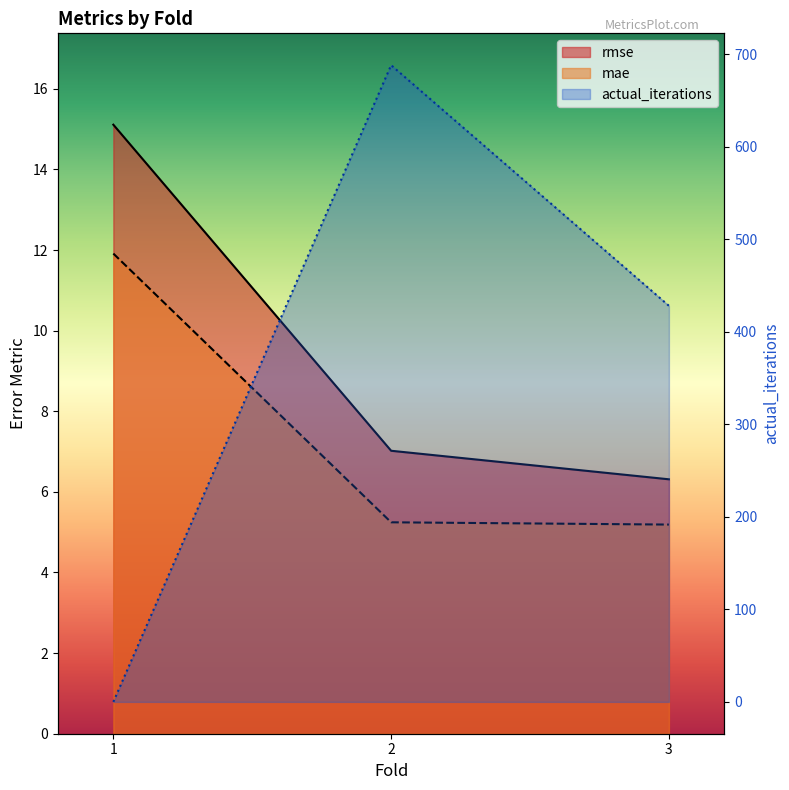

Which category has the lowest value in the rmse series?

3